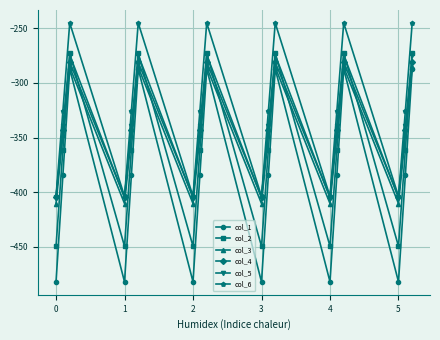

Which series has the largest total across all categories?

col_6